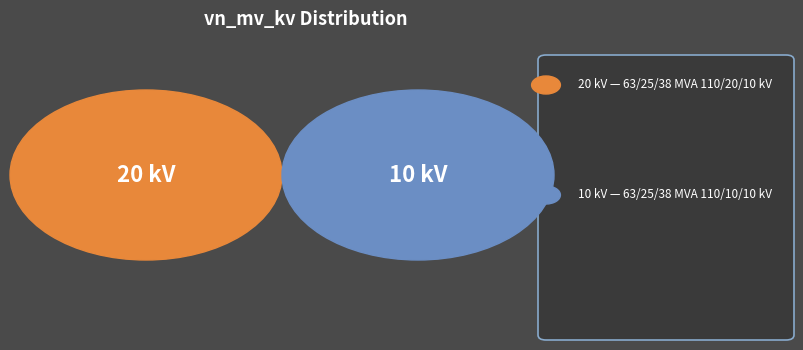

The 63/25/38 MVA 110/20/10 kV slice represents 67% of the pie. True or false?

True